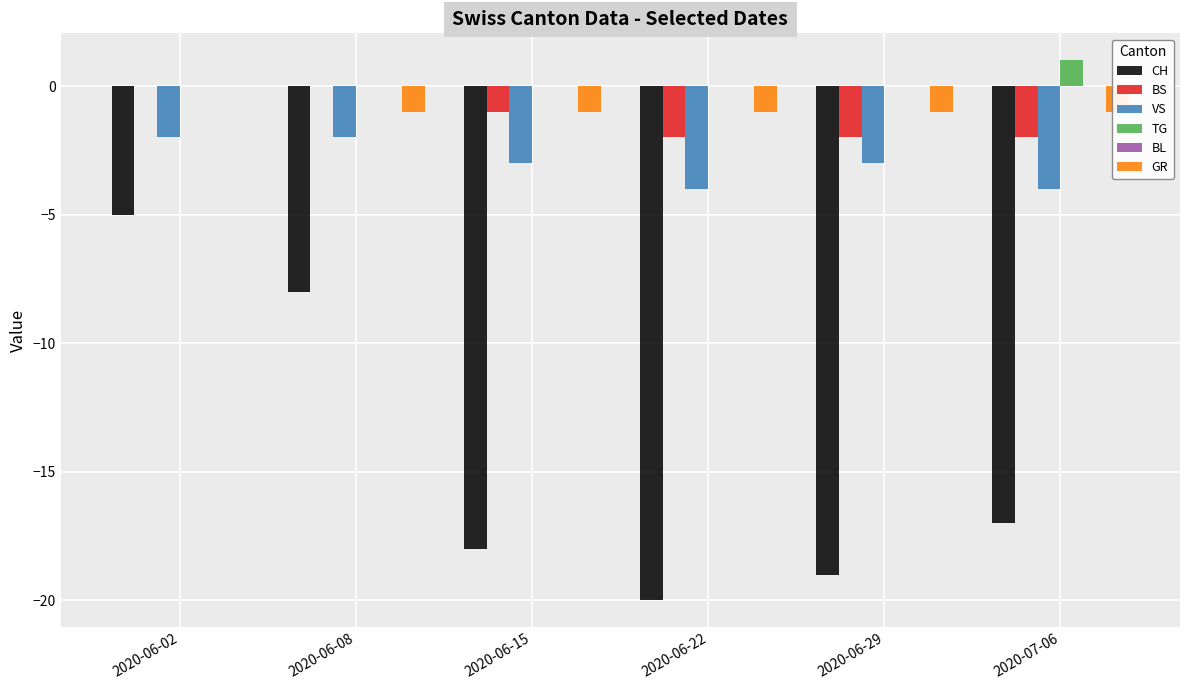

Does the chart contain any negative values?

Yes